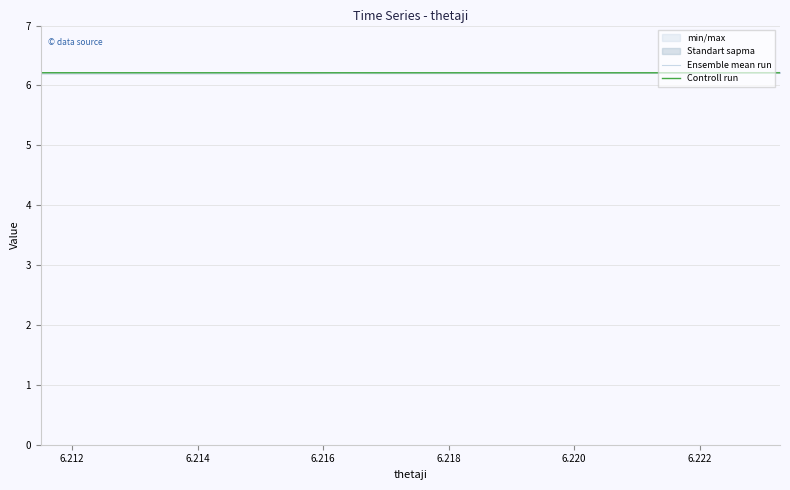

Reading left to right, list all the values displayed in this chart.

Ensemble mean run: 6.2	6.2	6.2	6.2	6.2	6.2	6.2	6.2	6.2	6.2	6.2	6.2	6.2	6.2	6.2	6.2	6.2	6.2	6.2	6.2
Controll run: 6.2	6.2	6.2	6.2	6.2	6.2	6.2	6.2	6.2	6.2	6.2	6.2	6.2	6.2	6.2	6.2	6.2	6.2	6.2	6.2